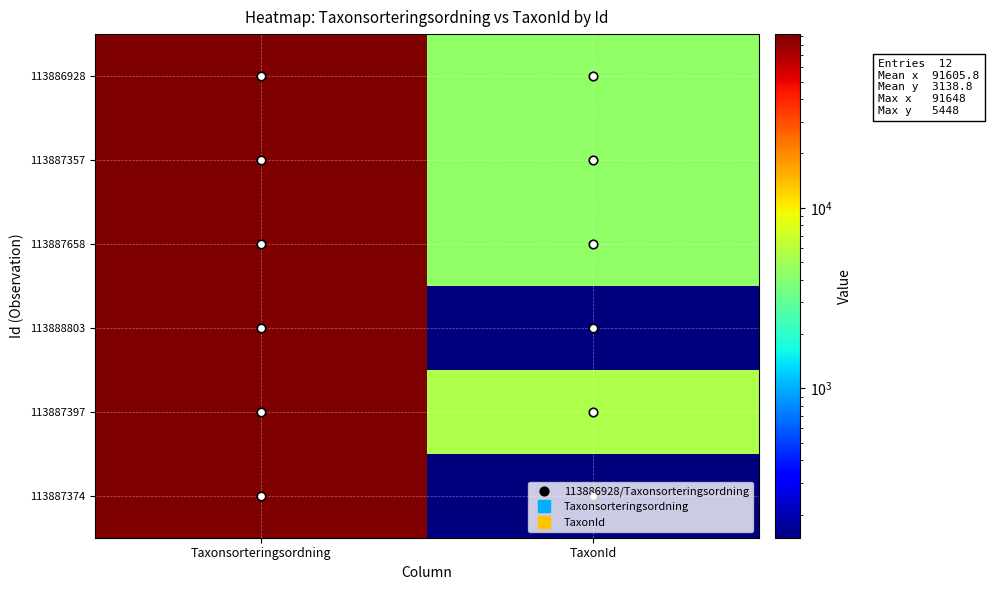

What is the difference between the highest and lowest values at Taxonsorteringsordning?

55